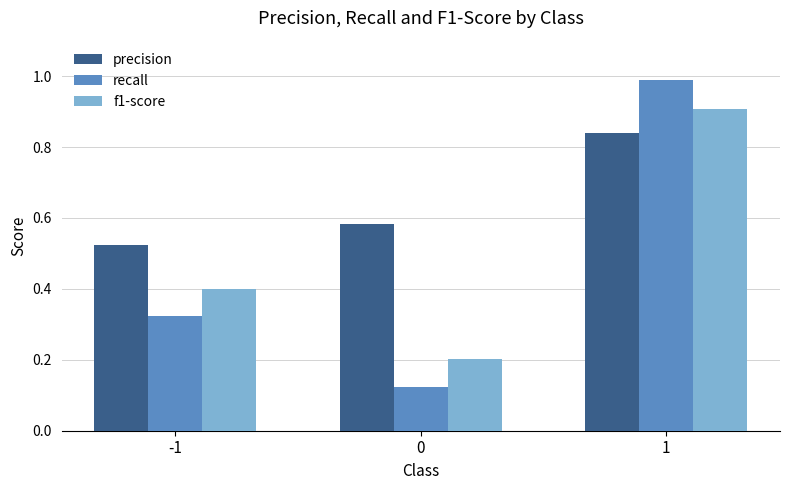

The value of recall at -1 is 0.1. True or false?

False